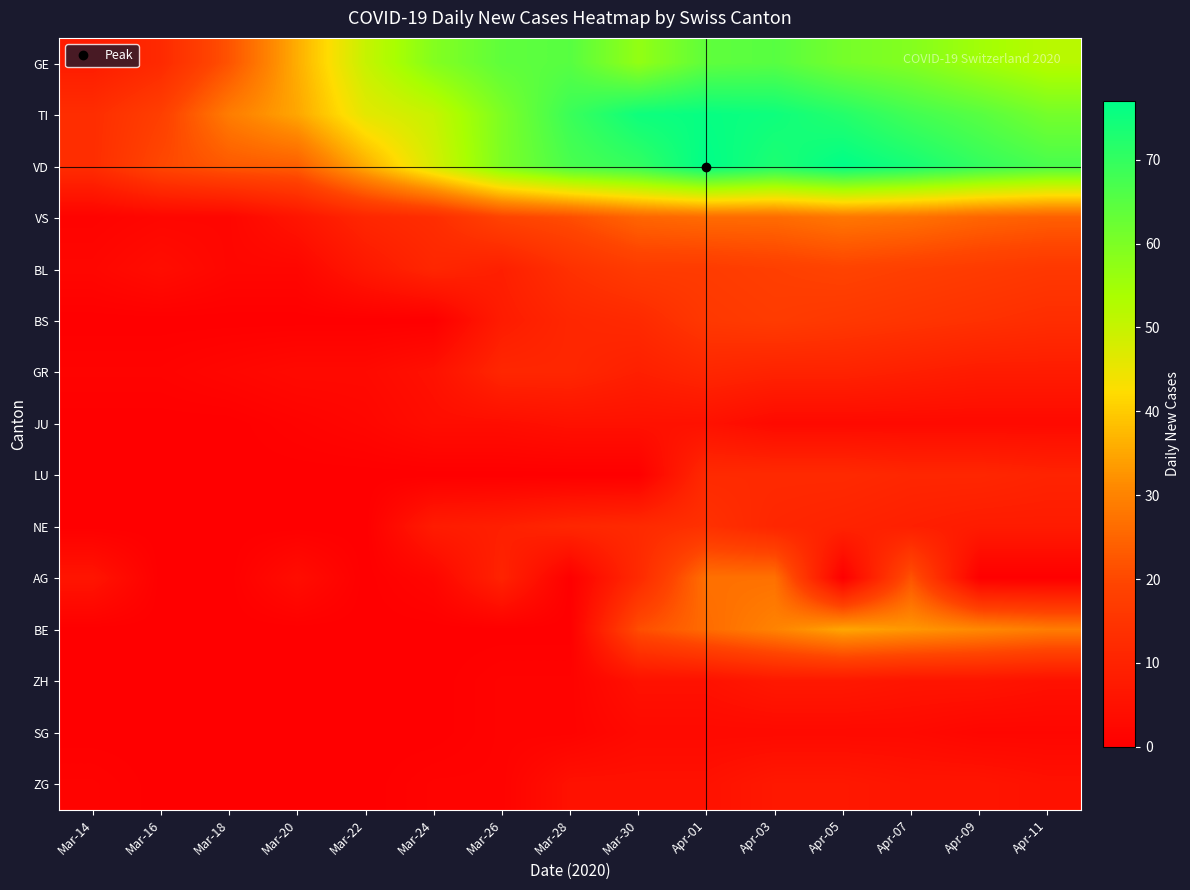

How many series are shown in this chart?

15